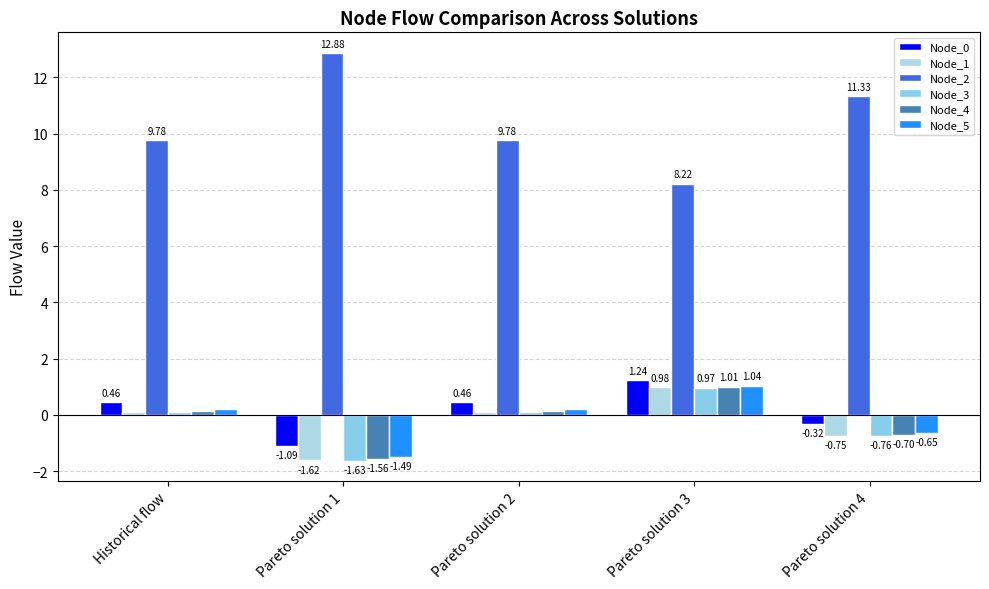

What is the smallest value displayed?

-1.6